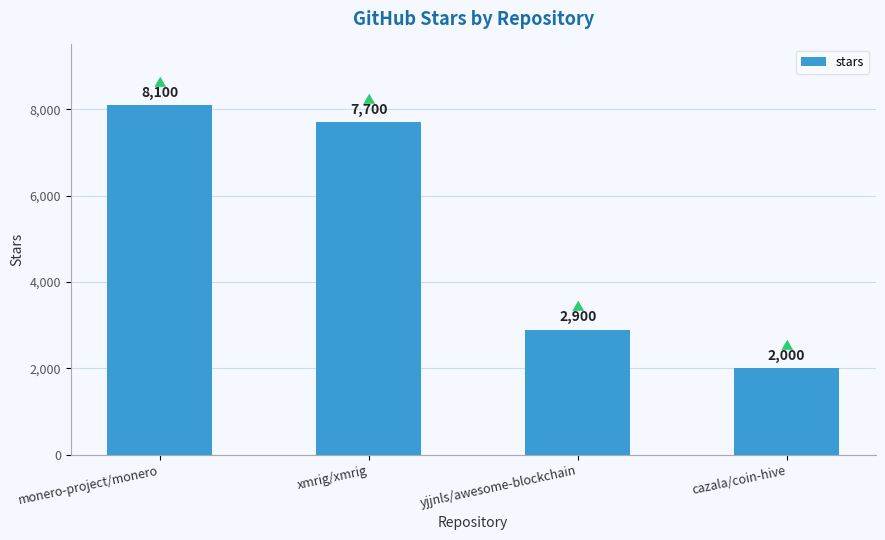

What position from the left is cazala/coin-hive?

4